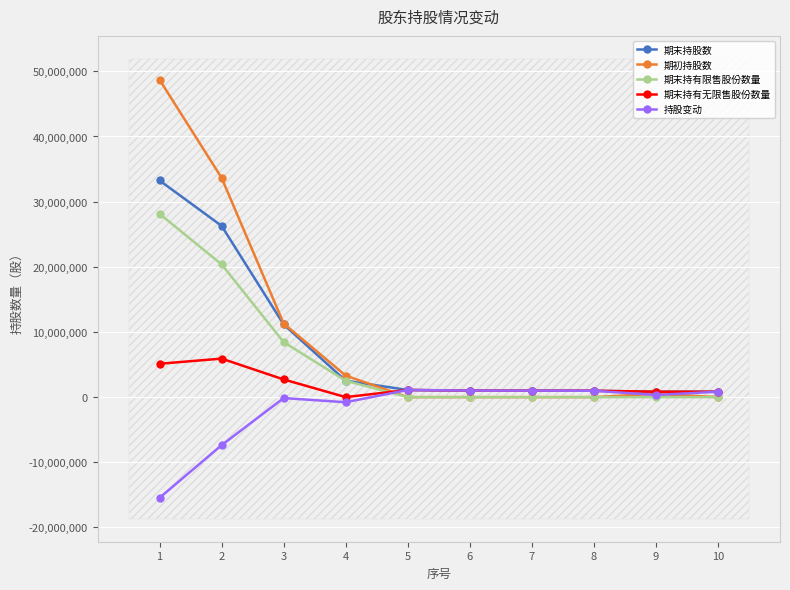

What are all the series names shown in the legend?

期末持股数, 期初持股数, 期末持有限售股份数量, 期末持有无限售股份数量, 持股变动